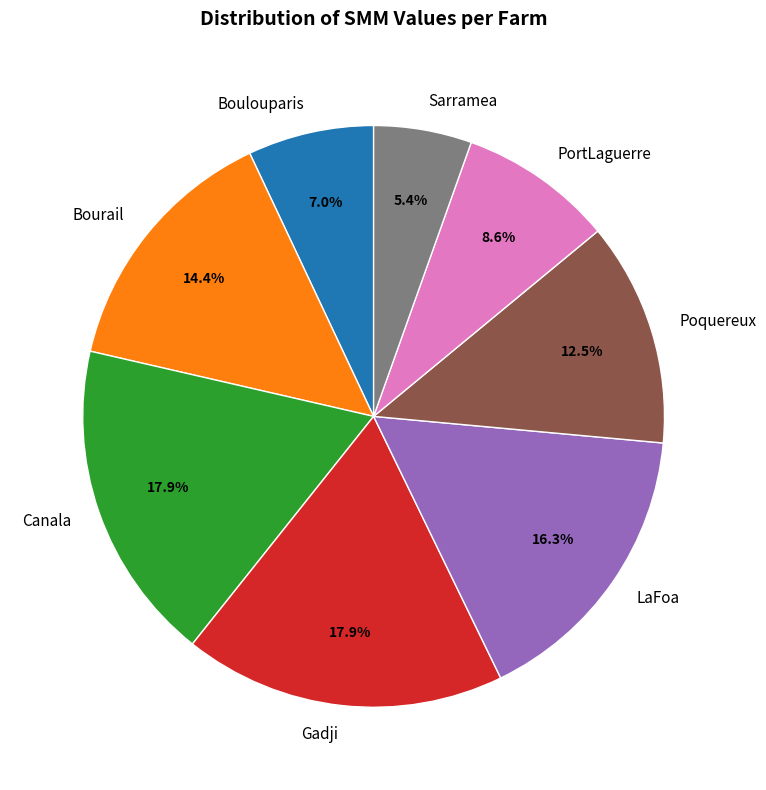

Does any single category account for the majority?

No